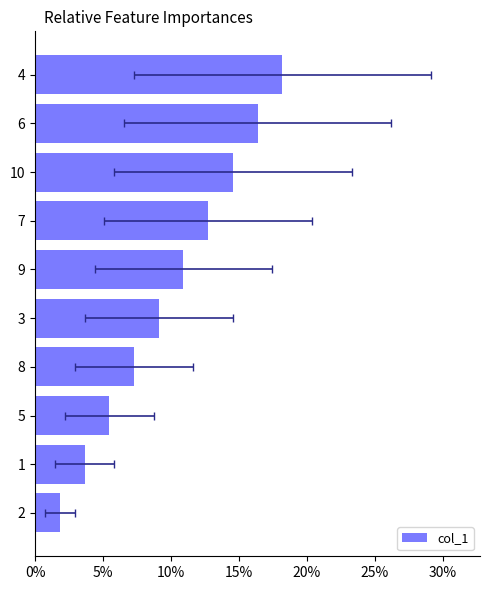

What is the difference between the second highest and second lowest values?

0.1